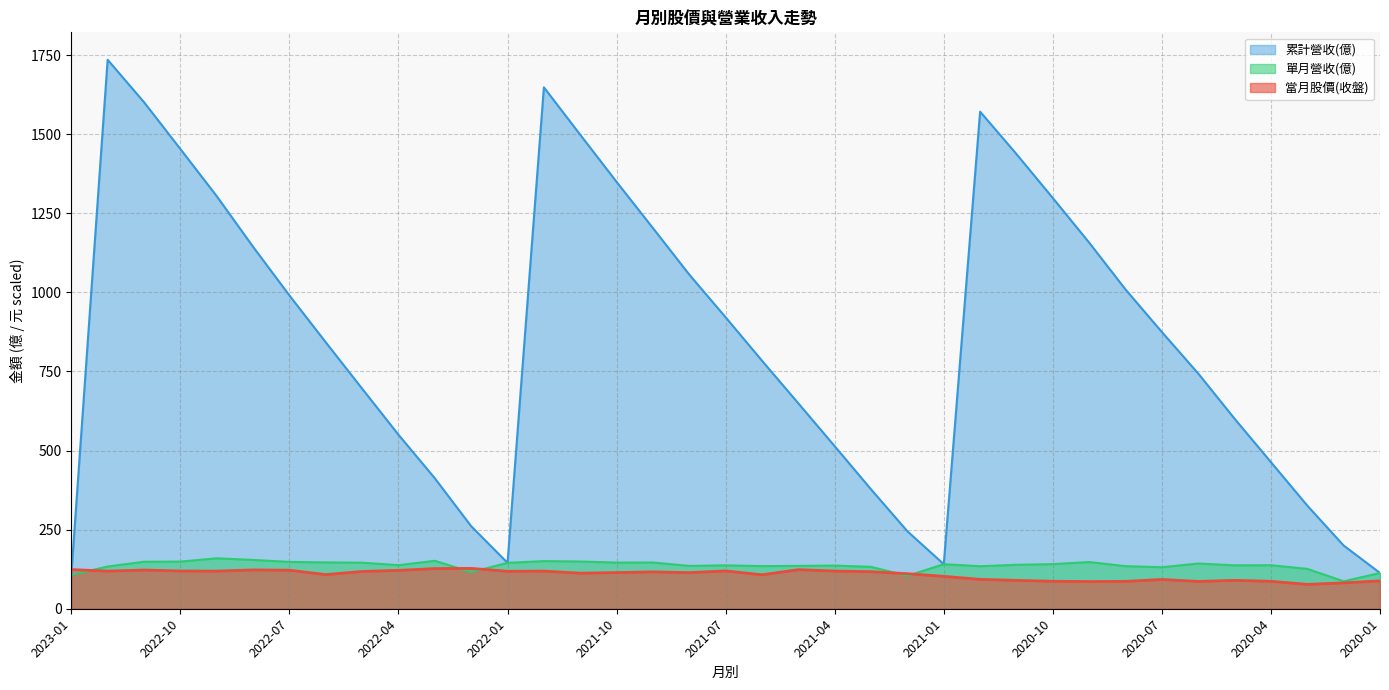

What is the difference between the second highest and minimum values in the 單月營收(億) series?

67.6